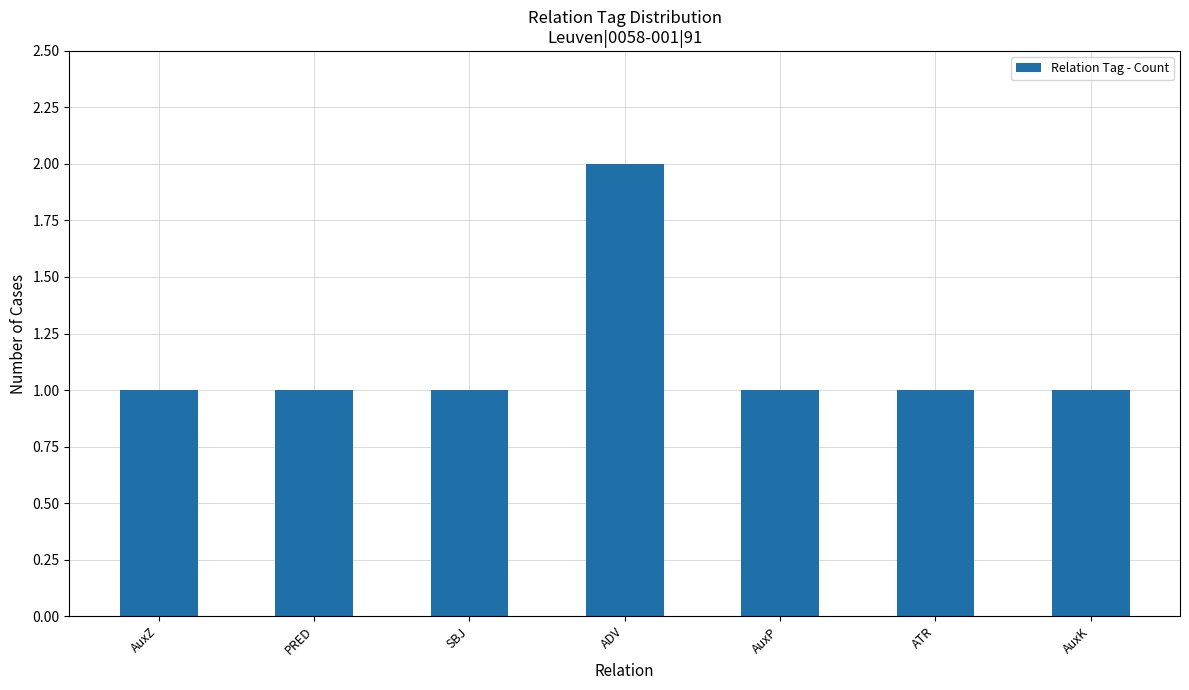

What is the minimum value shown in the chart?

1